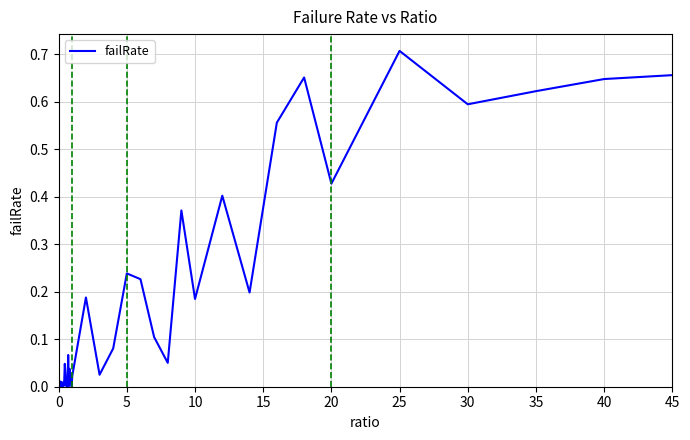

What is the sum of all values?

7.2